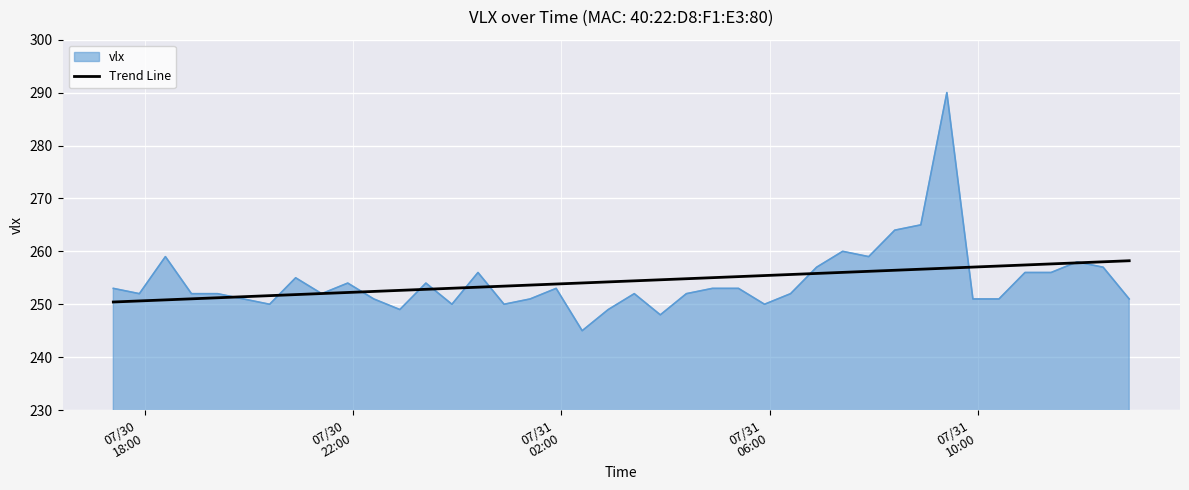

List the series in order of their peak value, lowest first.

Trend Line, vlx